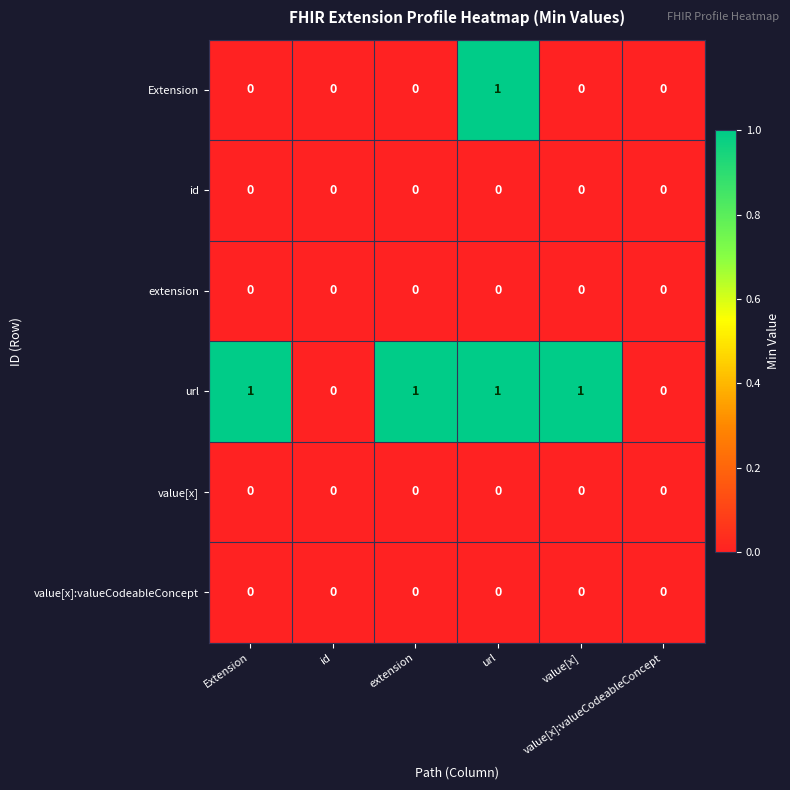

Which series has the largest total across all categories?

url